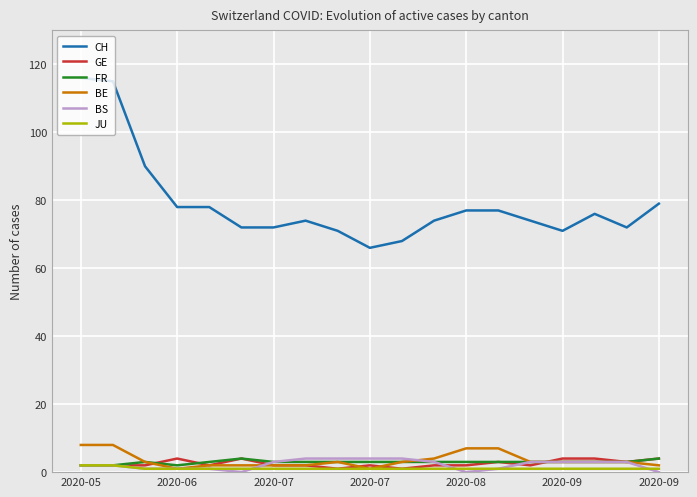

Which series has the widest spread of values?

CH